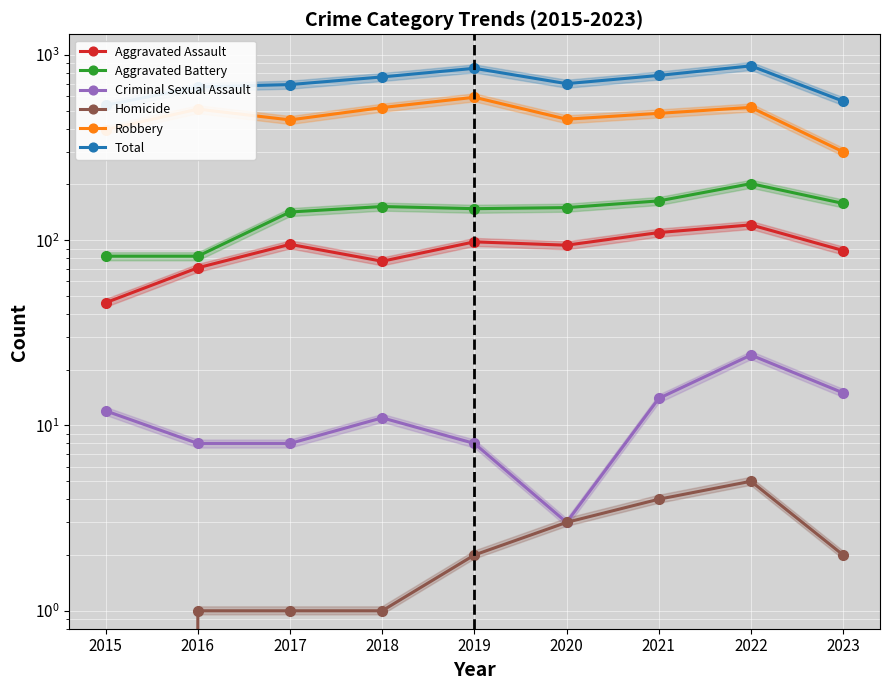

Read the Robbery value at 2018, to the nearest 5.

520